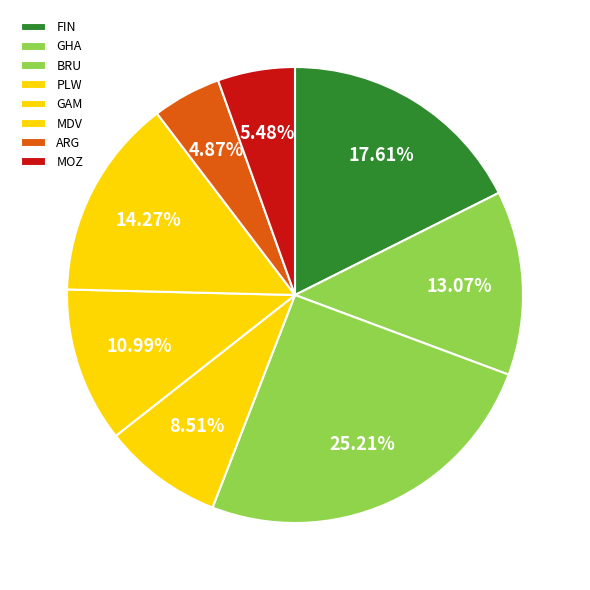

How many segments does this pie chart have?

8